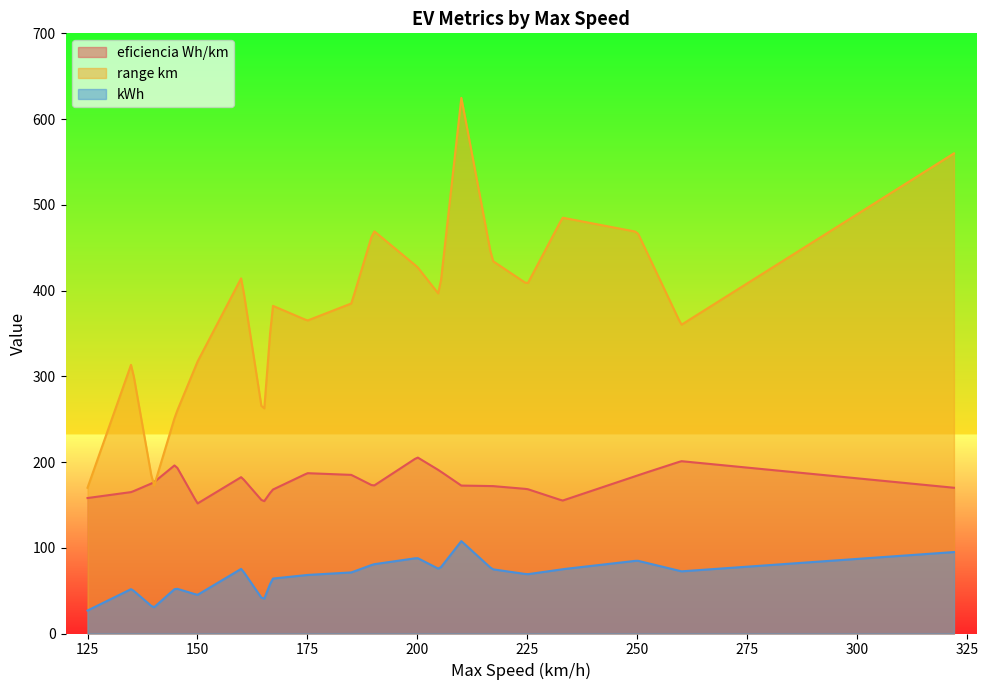

List the series in order of their peak value, lowest first.

kWh, eficiencia Wh/km, range km